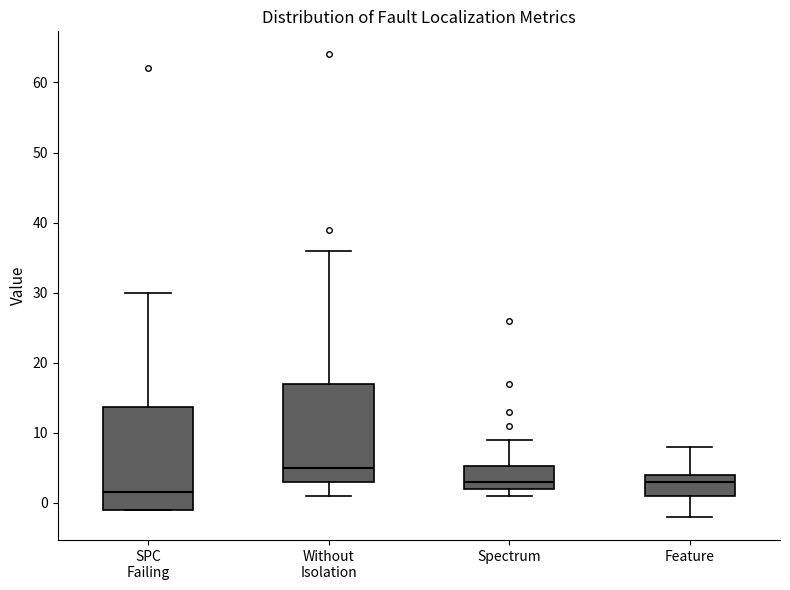

Reading left to right, transcribe this box plot: for each box, give where its median line is, the range the box spans, and where its two whiskers end, as read against the y-axis. The values are not printed on the chart, so give them approximately, as read against the axis.

SPC Failing: median 2, box -1 to 14, whiskers -1 to 30
Without Isolation: median 5, box 3 to 17, whiskers 1 to 36
Spectrum: median 3, box 2 to 5, whiskers 1 to 9
Feature: median 3, box 1 to 4, whiskers -2 to 8